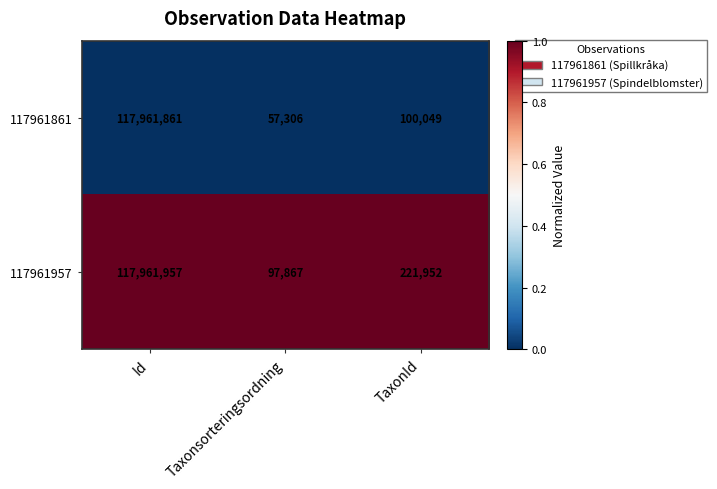

True or false: 117961957 has a value of 221952 at TaxonId.

True